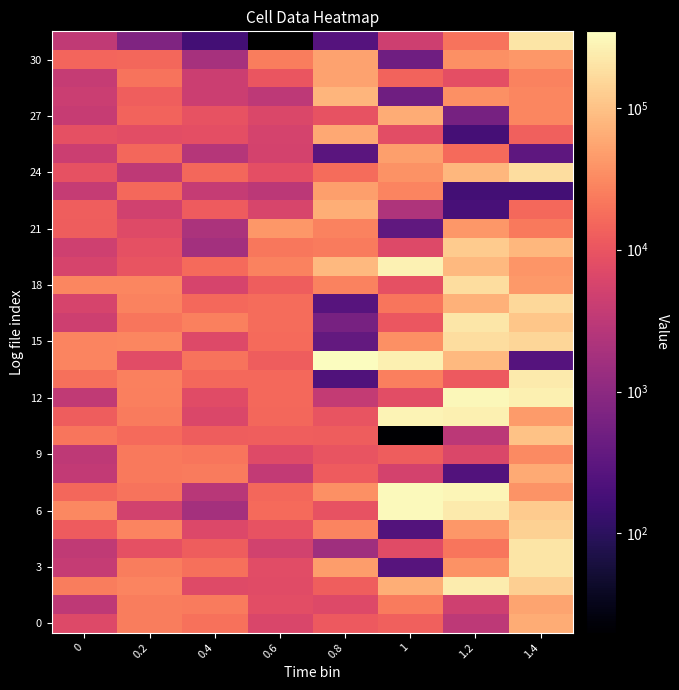

Which label corresponds to the smallest value in the chart?

1